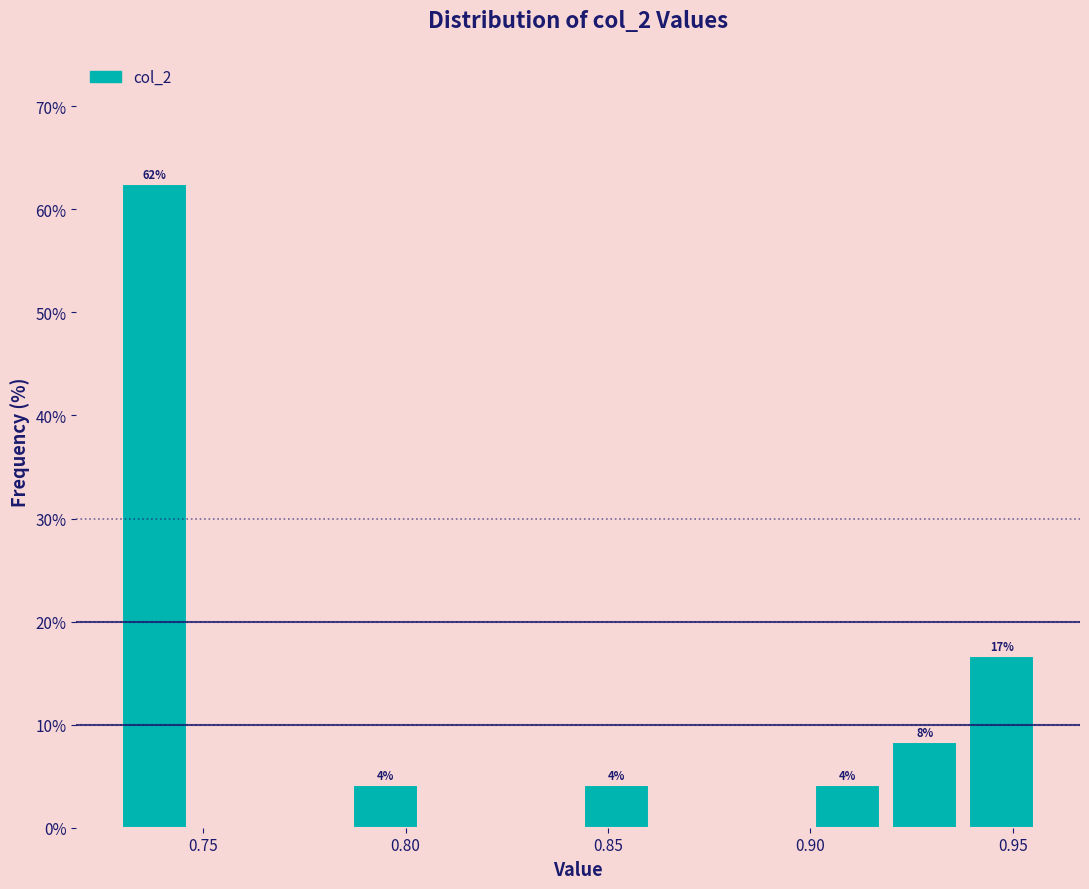

Read against the x-axis, roughly where is the centre of the tallest bar?

0.740